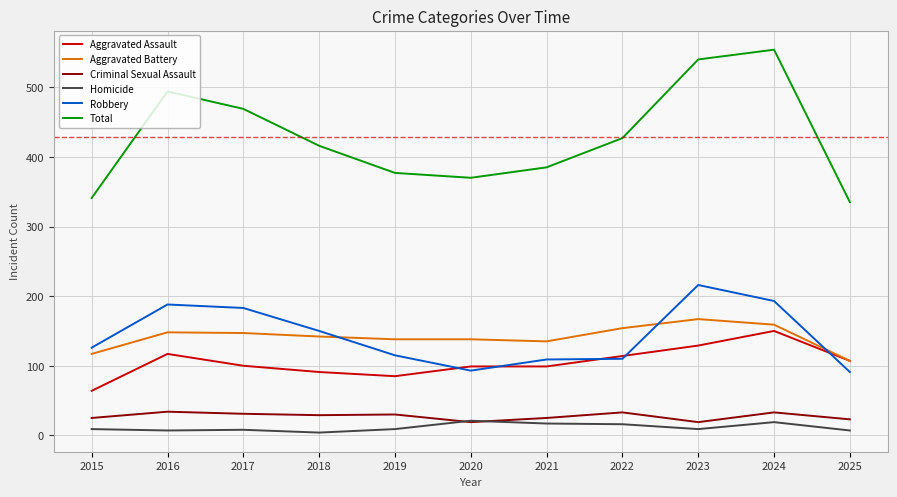

How many times do Homicide and Criminal Sexual Assault cross each other?

2